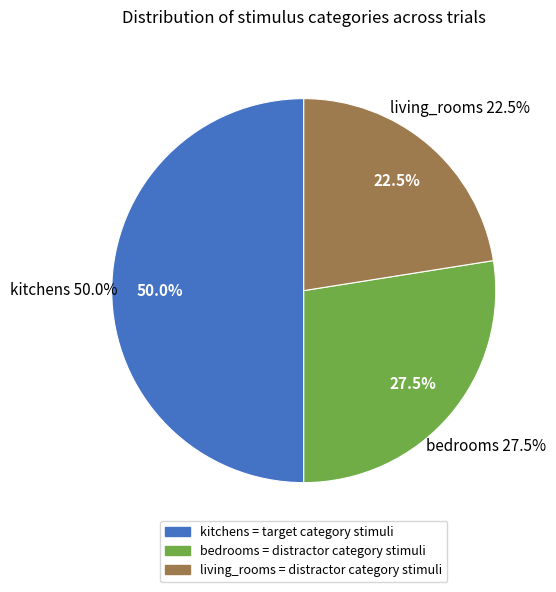

Count the number of slices in the pie.

3